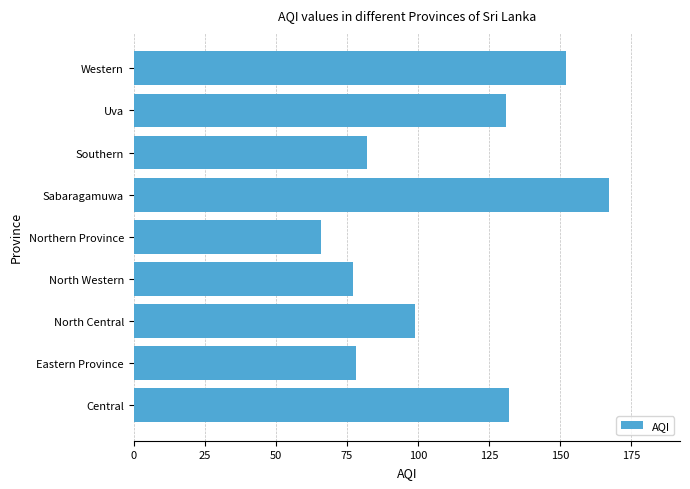

Which category has the lowest value across all series?

Northern Province